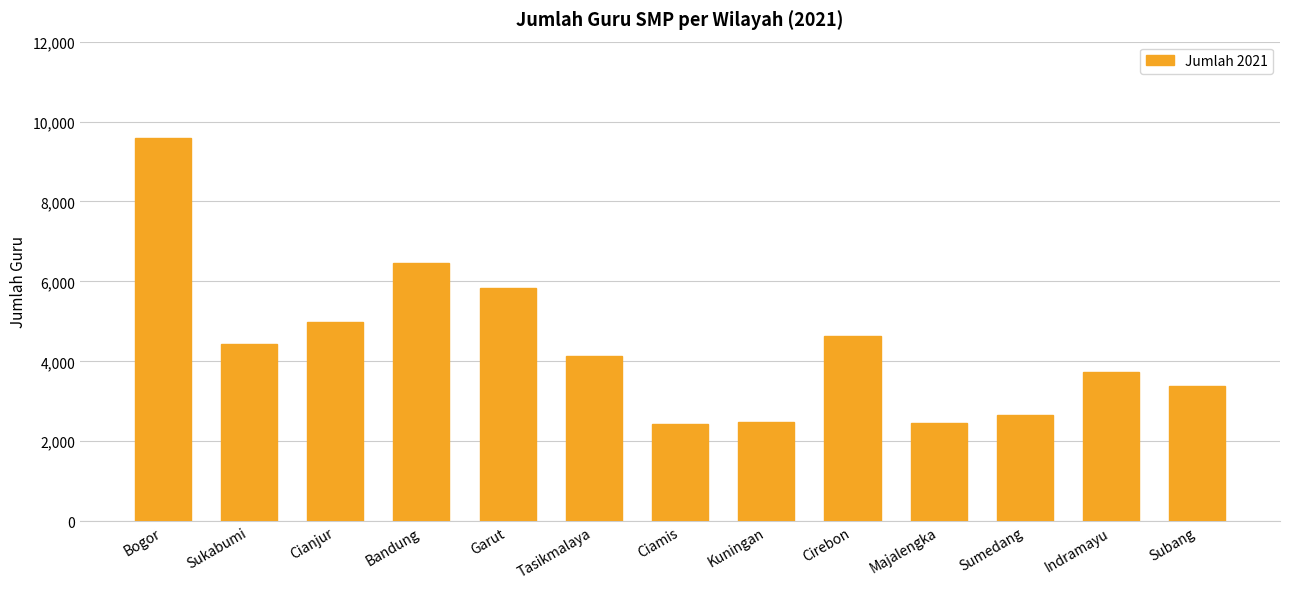

Count the number of categories in the chart.

13